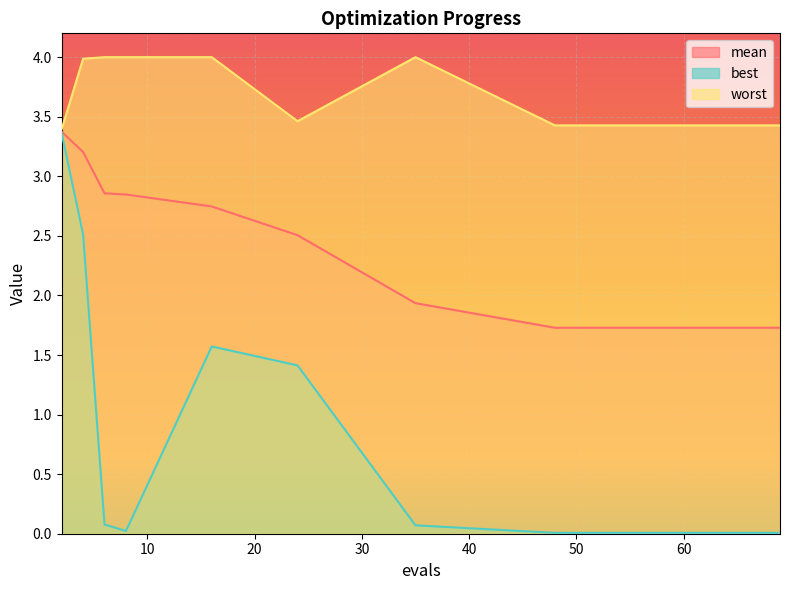

Which series has the widest spread of values?

best